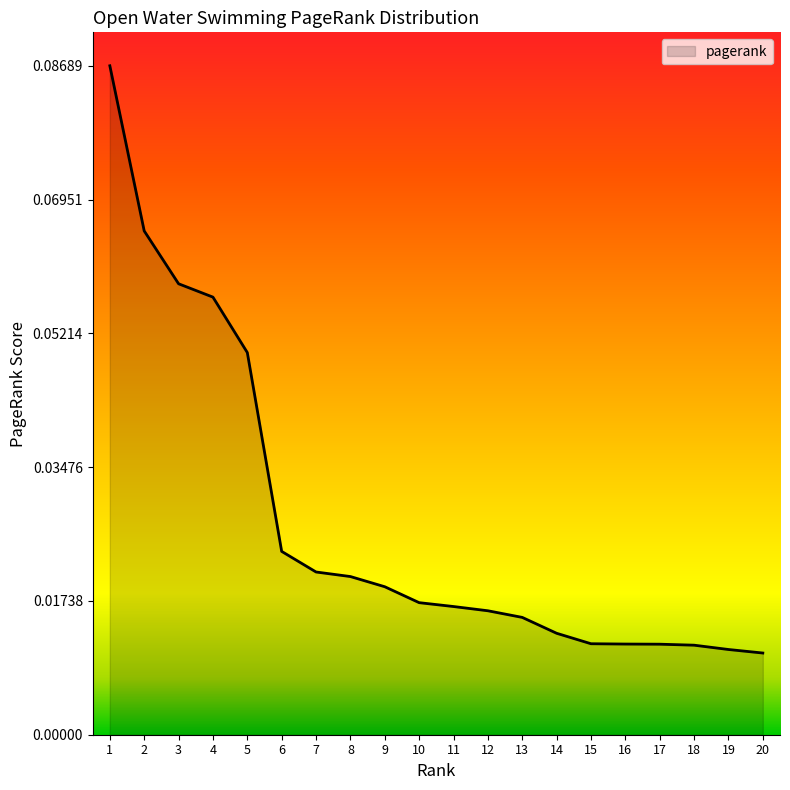

Between 8 and 19, which is larger?

8